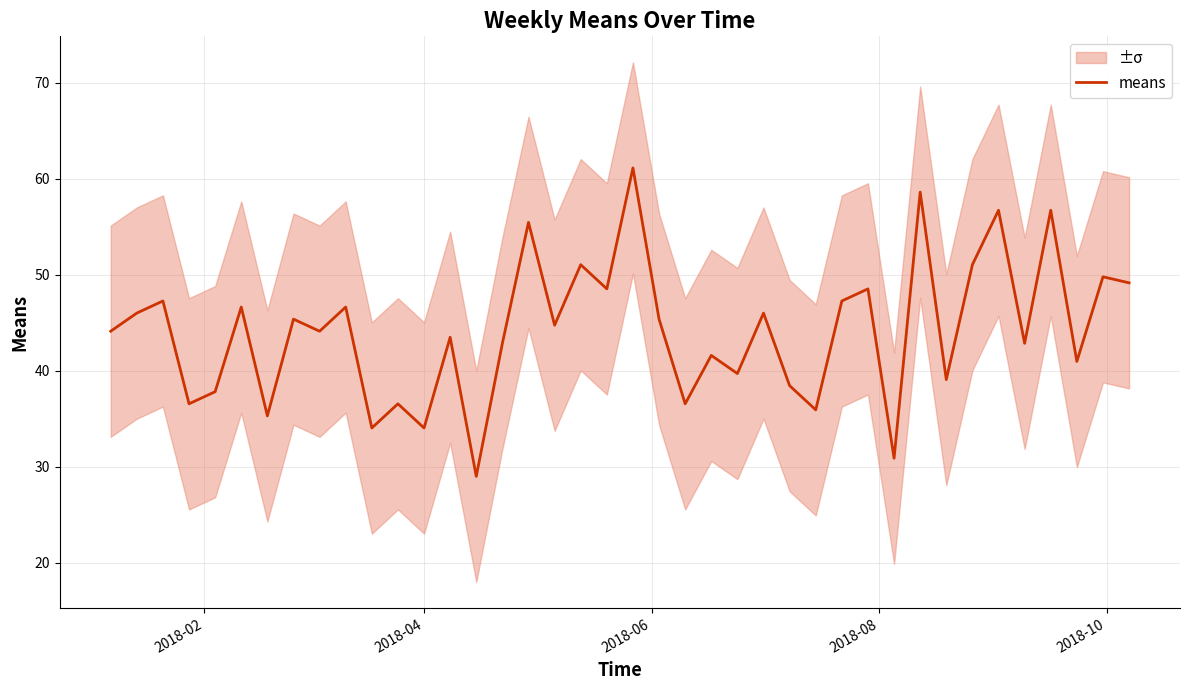

What is the highest value of the means series?

61.1